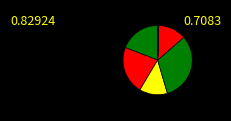

Count the number of slices in the pie.

12